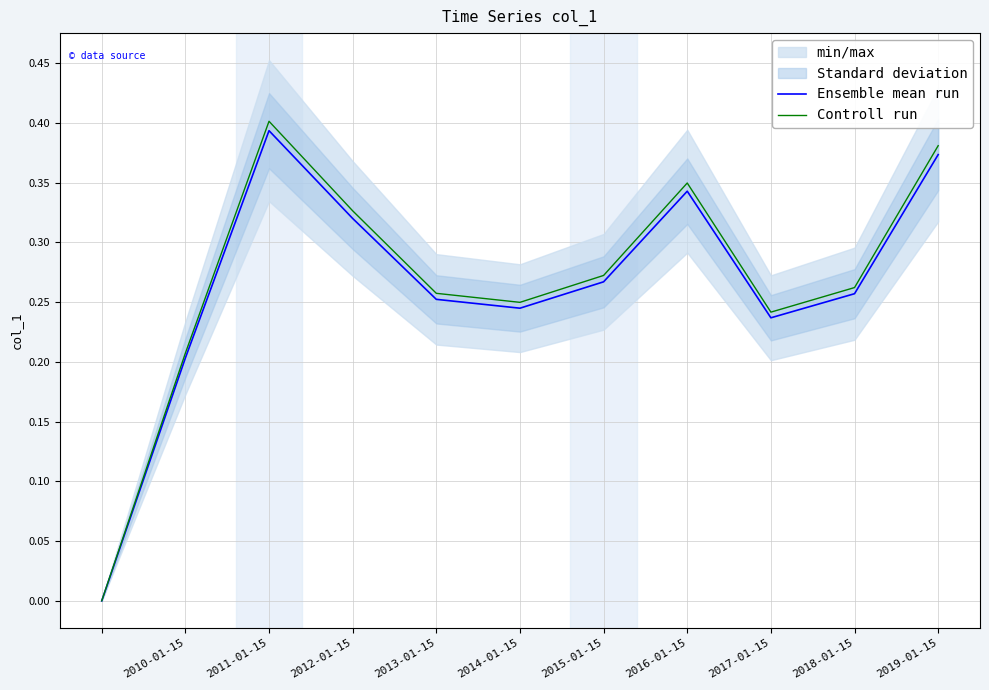

What is the difference between the maximum and second lowest values in the Controll run series?

0.2